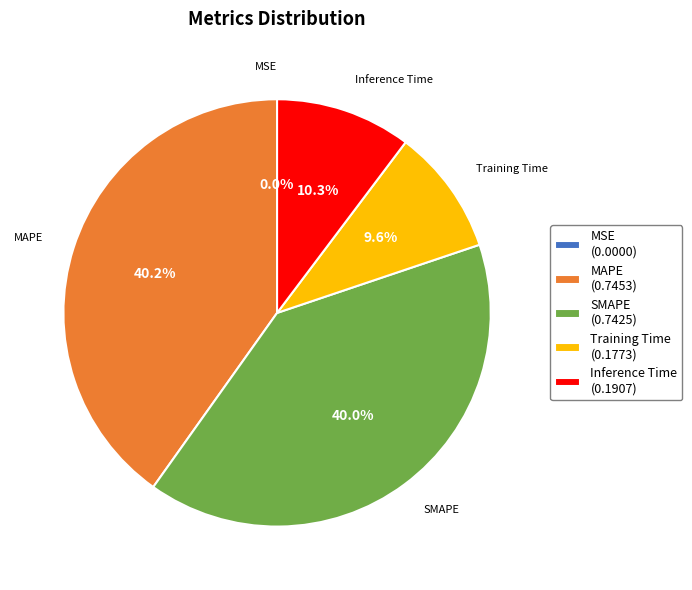

Between SMAPE and Training Time, which is larger?

SMAPE